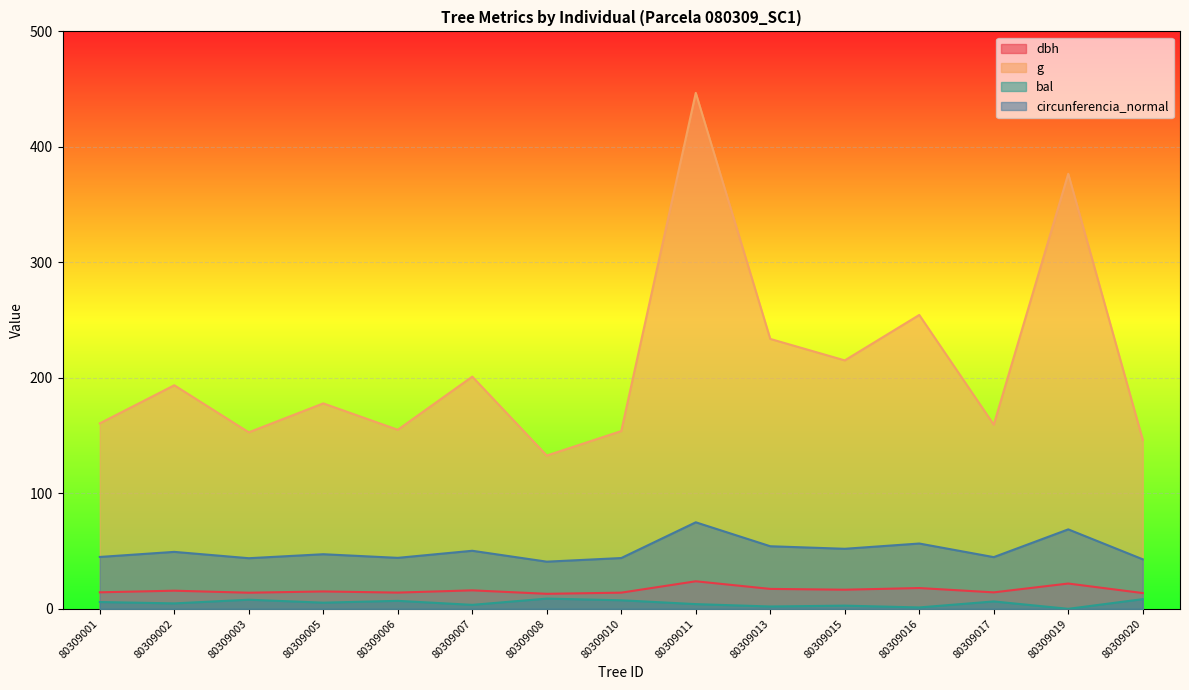

What is the difference between the g values at 80309016 and 80309019?

122.2